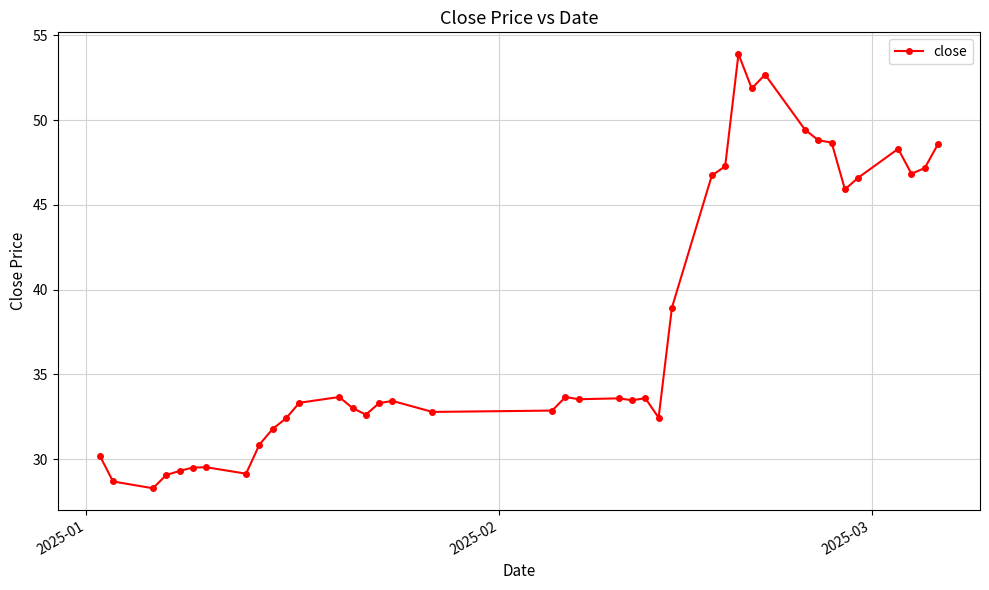

True or false: the data has more than 2 interior local peaks.

True